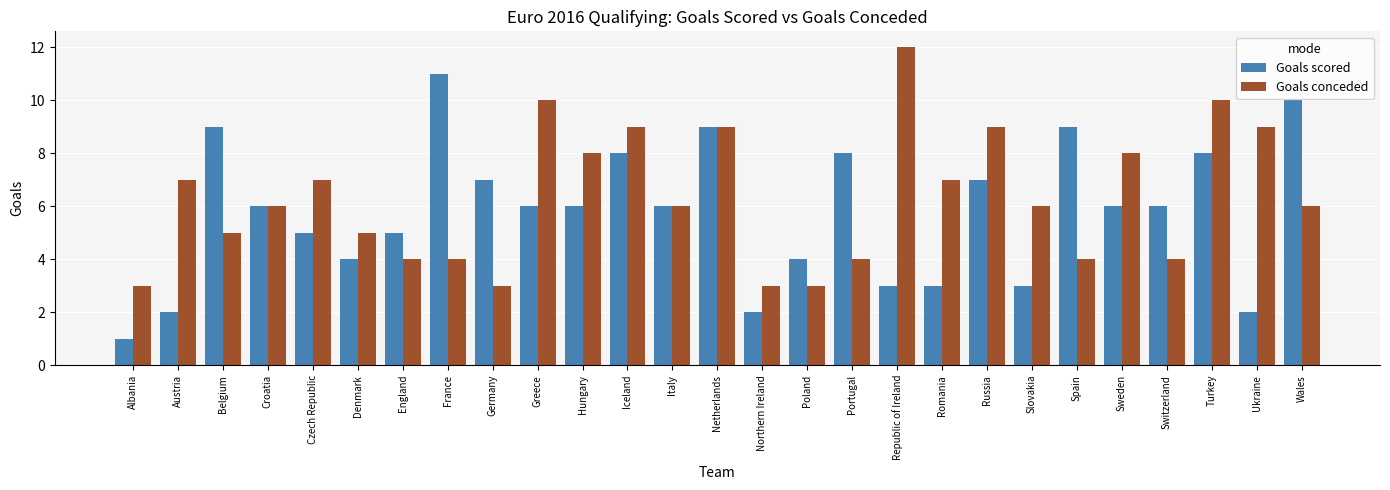

What is the value of the Goals scored bar at the 11th from the left?

6